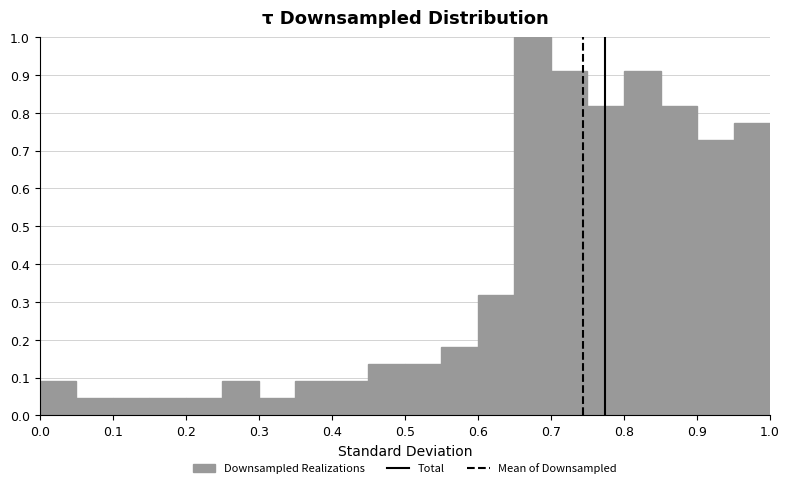

Reading left to right, list every bar in this chart as the range it spans on the x-axis followed by its height. The values are not printed on the chart, so give them approximately, as read against the axis.

0.00 to 0.05: 0.09
0.05 to 0.10: 0.05
0.10 to 0.15: 0.05
0.15 to 0.20: 0.05
0.20 to 0.25: 0.05
0.25 to 0.30: 0.09
0.30 to 0.35: 0.05
0.35 to 0.40: 0.09
0.40 to 0.45: 0.09
0.45 to 0.50: 0.14
0.50 to 0.55: 0.14
0.55 to 0.60: 0.18
0.60 to 0.65: 0.32
0.65 to 0.70: 1.00
0.70 to 0.75: 0.91
0.75 to 0.80: 0.82
0.80 to 0.85: 0.91
0.85 to 0.90: 0.82
0.90 to 0.95: 0.73
0.95 to 1.00: 0.77